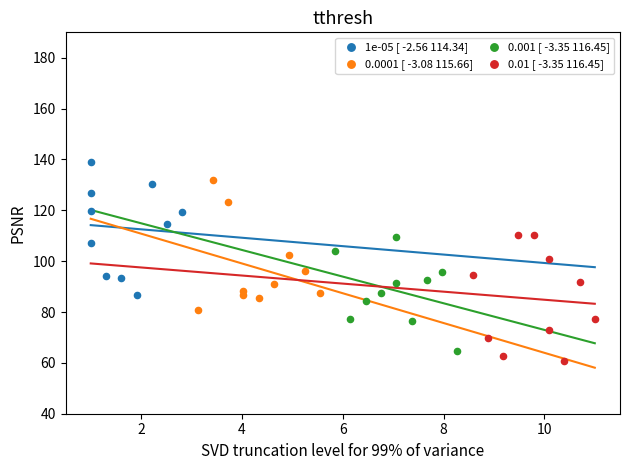

Which series reaches the maximum Y coordinate?

1e-05 [ -2.56 114.34]